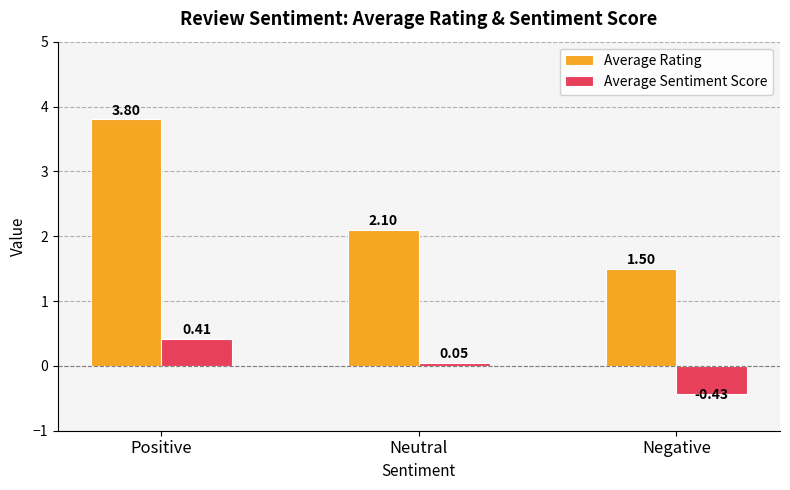

Which series has the widest spread of values?

Average Rating